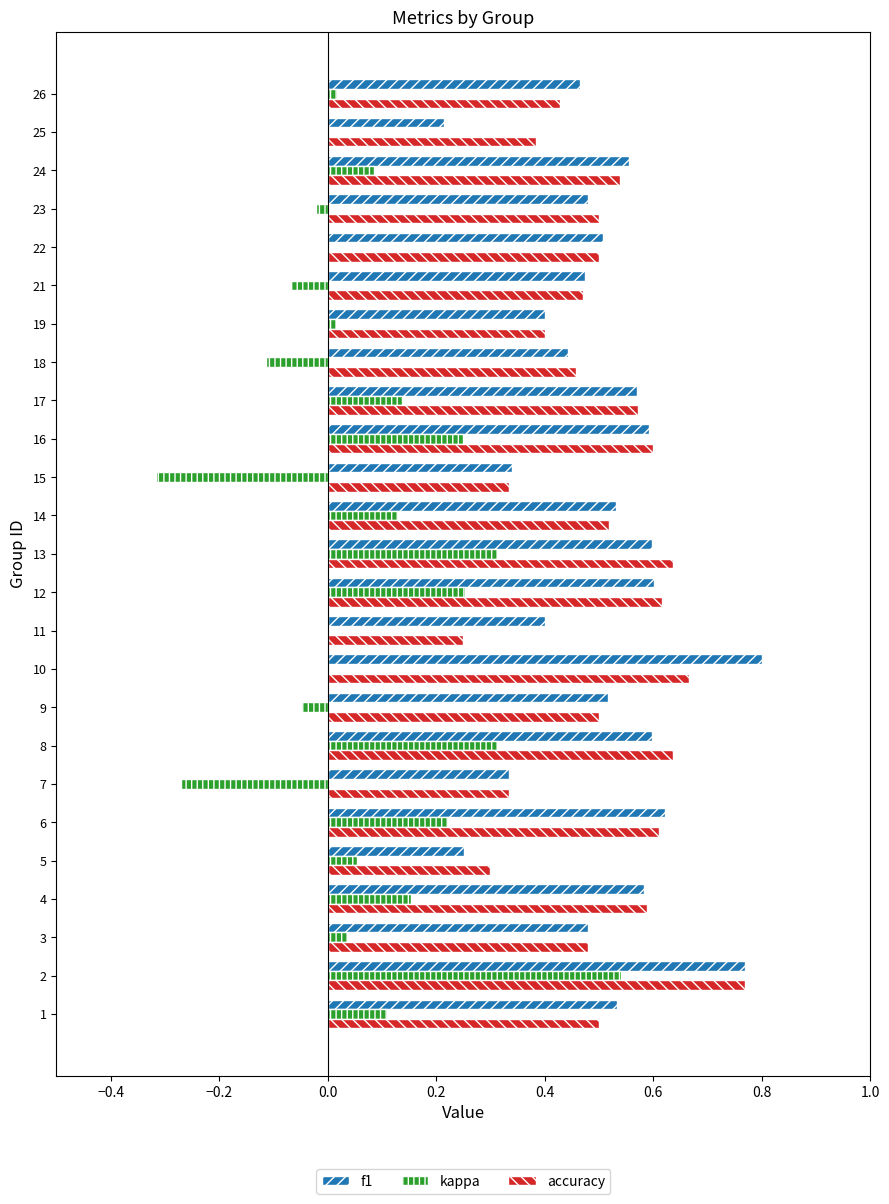

Which series changed the most between 13 and 25?

f1